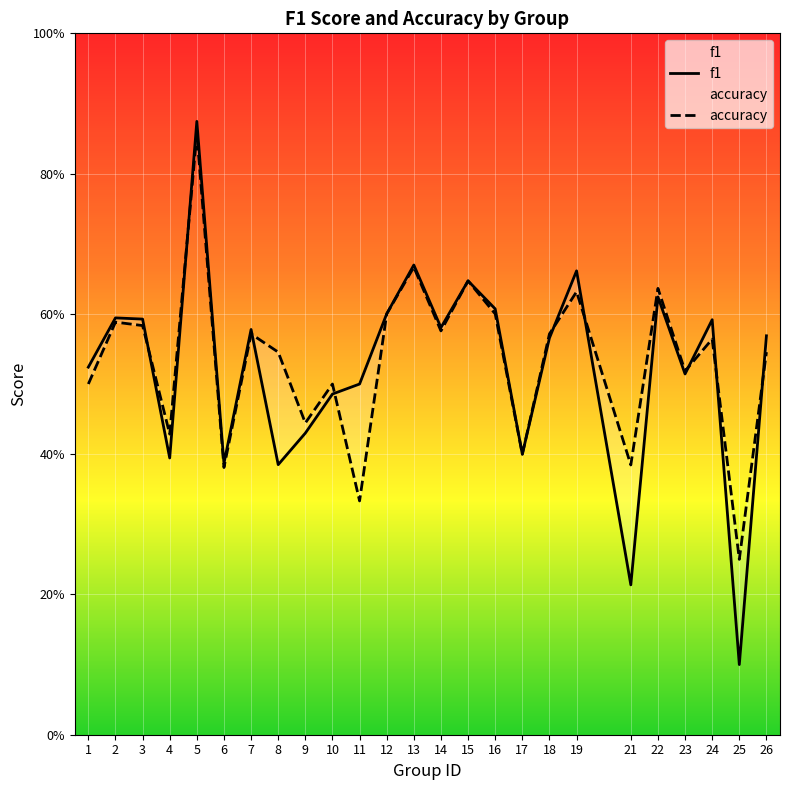

True or false: accuracy has more than 0 points higher than both neighbors.

True